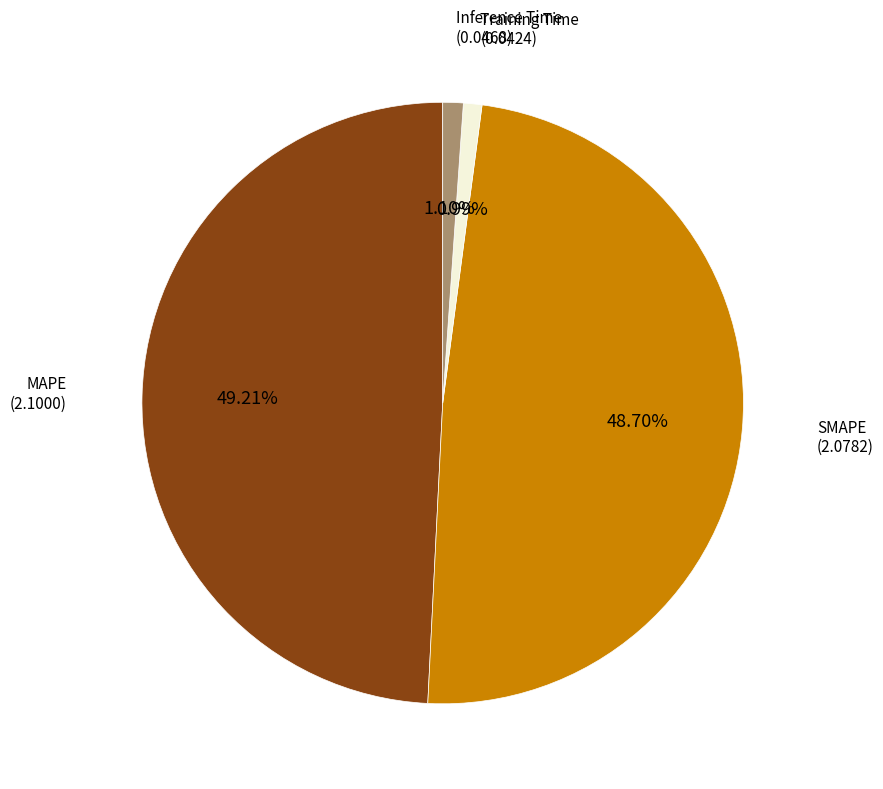

Is the sum of MAPE and Inference Time greater than half?

Yes